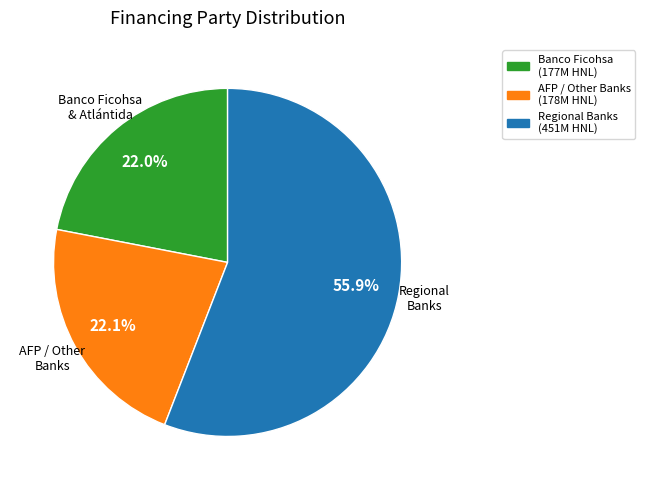

What percentage do Banco Ficohsa and AFP / Other Banks together represent?

44.1%